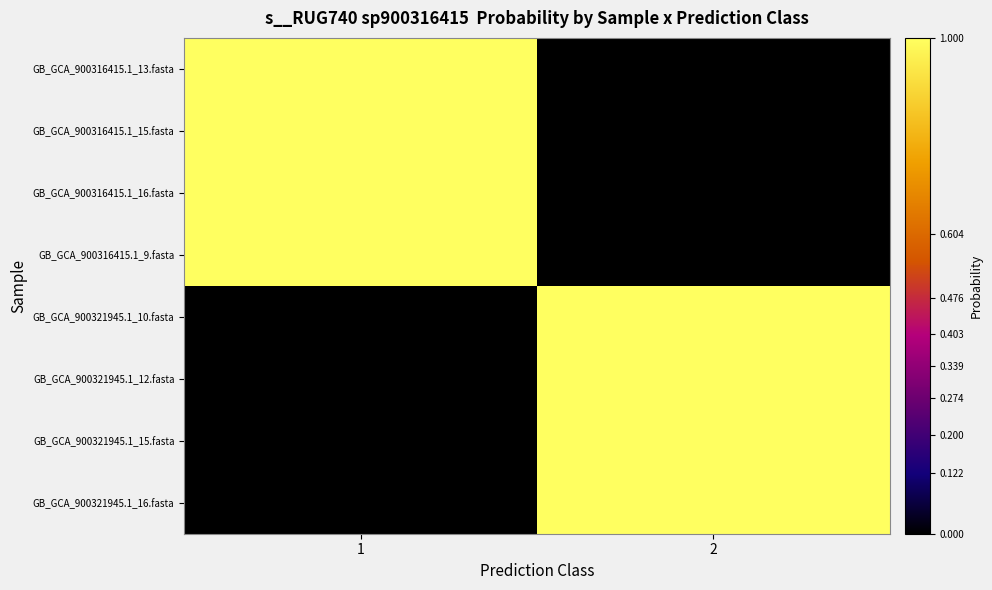

At how many categories does at least one series exceed 0?

2